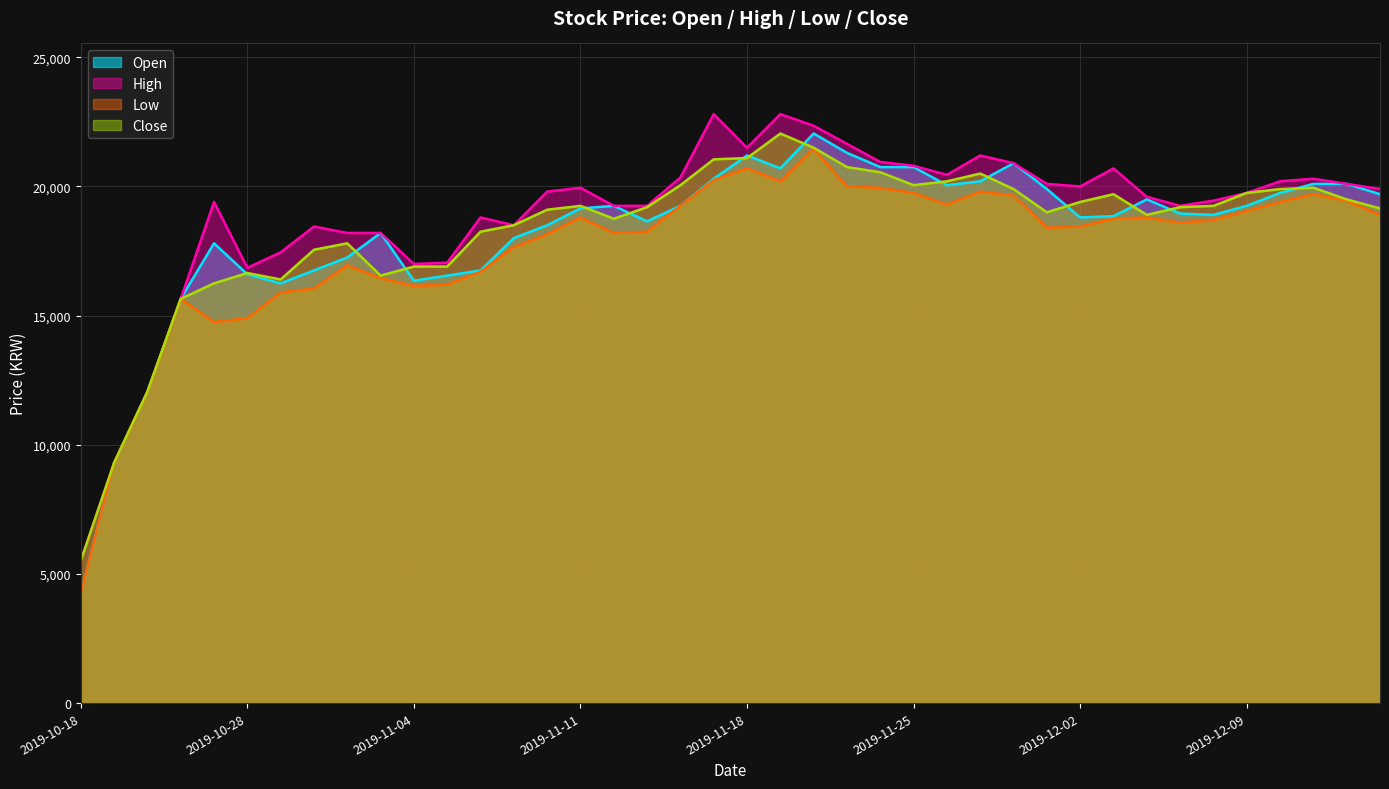

Reading right to left, transcribe all the data shown in this chart.

Open: 2019-12-13=19700	2019-12-12=20100	2019-12-11=20100	2019-12-10=19750	2019-12-09=19250	2019-12-06=18900	2019-12-05=18950	2019-12-04=19500	2019-12-03=18850	2019-12-02=18800	2019-11-29=19900	2019-11-28=20900	2019-11-27=20200	2019-11-26=20050	2019-11-25=20750	2019-11-22=20750	2019-11-21=21300	2019-11-20=22050	2019-11-19=20700	2019-11-18=21200	2019-11-15=20300	2019-11-14=19250	2019-11-13=18650	2019-11-12=19250	2019-11-11=19150	2019-11-08=18500	2019-11-07=18000	2019-11-06=16750	2019-11-05=16550	2019-11-04=16350	2019-11-01=18200	2019-10-31=17250	2019-10-30=16750	2019-10-29=16250	2019-10-28=16600	2019-10-25=17800	2019-10-24=15650	2019-10-23=12050	2019-10-22=9300	2019-10-18=4240
High: 2019-12-13=19900	2019-12-12=20100	2019-12-11=20300	2019-12-10=20200	2019-12-09=19750	2019-12-06=19450	2019-12-05=19250	2019-12-04=19600	2019-12-03=20700	2019-12-02=20000	2019-11-29=20100	2019-11-28=20900	2019-11-27=21200	2019-11-26=20450	2019-11-25=20800	2019-11-22=20950	2019-11-21=21650	2019-11-20=22350	2019-11-19=22800	2019-11-18=21500	2019-11-15=22800	2019-11-14=20350	2019-11-13=19250	2019-11-12=19250	2019-11-11=19950	2019-11-08=19800	2019-11-07=18500	2019-11-06=18800	2019-11-05=17050	2019-11-04=17000	2019-11-01=18200	2019-10-31=18200	2019-10-30=18450	2019-10-29=17450	2019-10-28=16850	2019-10-25=19400	2019-10-24=15650	2019-10-23=12050	2019-10-22=9300	2019-10-18=5510
Low: 2019-12-13=18900	2019-12-12=19450	2019-12-11=19700	2019-12-10=19400	2019-12-09=19050	2019-12-06=18700	2019-12-05=18600	2019-12-04=18800	2019-12-03=18750	2019-12-02=18450	2019-11-29=18400	2019-11-28=19650	2019-11-27=19800	2019-11-26=19300	2019-11-25=19750	2019-11-22=19950	2019-11-21=20000	2019-11-20=21450	2019-11-19=20200	2019-11-18=20700	2019-11-15=20250	2019-11-14=19250	2019-11-13=18250	2019-11-12=18200	2019-11-11=18800	2019-11-08=18150	2019-11-07=17650	2019-11-06=16700	2019-11-05=16200	2019-11-04=16150	2019-11-01=16450	2019-10-31=16950	2019-10-30=16050	2019-10-29=15900	2019-10-28=14900	2019-10-25=14750	2019-10-24=15650	2019-10-23=12050	2019-10-22=9300	2019-10-18=4240
Close: 2019-12-13=19150	2019-12-12=19500	2019-12-11=19950	2019-12-10=19900	2019-12-09=19750	2019-12-06=19250	2019-12-05=19200	2019-12-04=18900	2019-12-03=19700	2019-12-02=19400	2019-11-29=19000	2019-11-28=19900	2019-11-27=20500	2019-11-26=20200	2019-11-25=20050	2019-11-22=20550	2019-11-21=20750	2019-11-20=21500	2019-11-19=22050	2019-11-18=21100	2019-11-15=21050	2019-11-14=20050	2019-11-13=19200	2019-11-12=18750	2019-11-11=19250	2019-11-08=19100	2019-11-07=18500	2019-11-06=18250	2019-11-05=16900	2019-11-04=16900	2019-11-01=16550	2019-10-31=17800	2019-10-30=17550	2019-10-29=16400	2019-10-28=16650	2019-10-25=16250	2019-10-24=15650	2019-10-23=12050	2019-10-22=9300	2019-10-18=5510